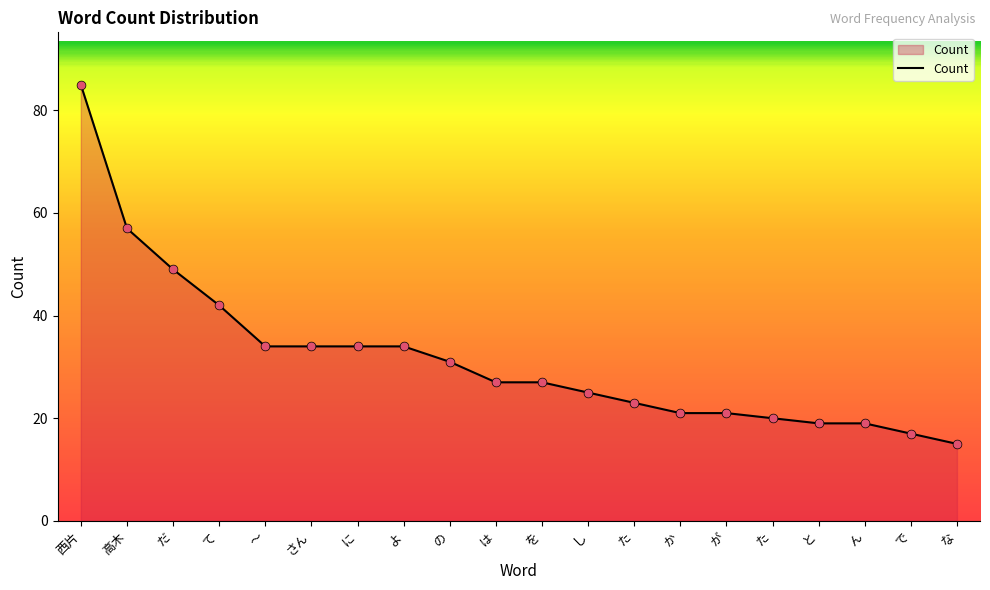

Approximately how many times larger is the value at よ compared to か?

1.6